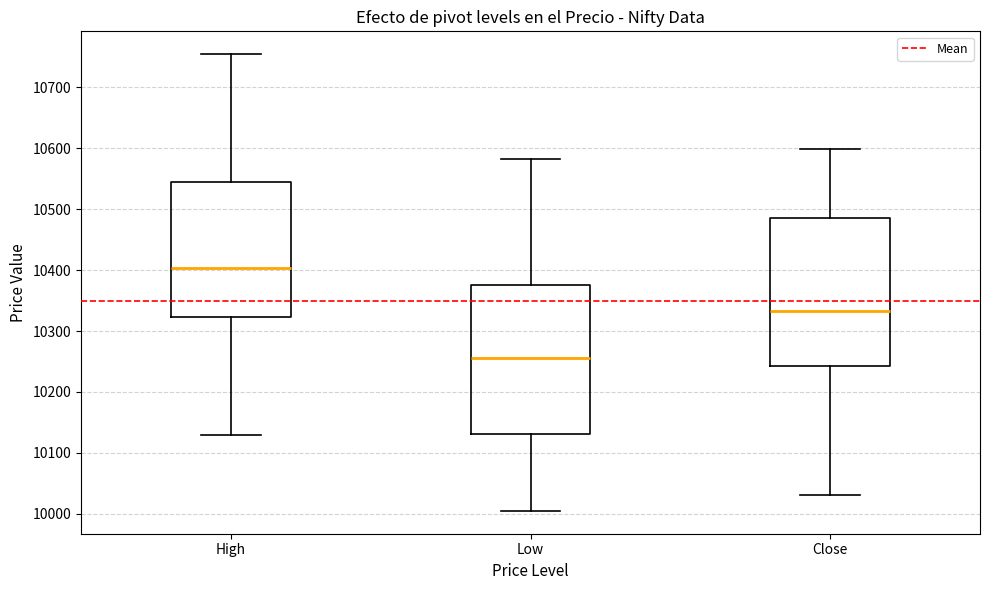

Reading left to right, read every box against the y-axis: the position of its median line, the range the box covers, and the ends of its whiskers. The values are not printed on the chart, so give them approximately, as read against the axis.

High: median 10400, box 10320 to 10550, whiskers 10130 to 10750
Low: median 10260, box 10130 to 10380, whiskers 10000 to 10580
Close: median 10330, box 10240 to 10490, whiskers 10030 to 10600